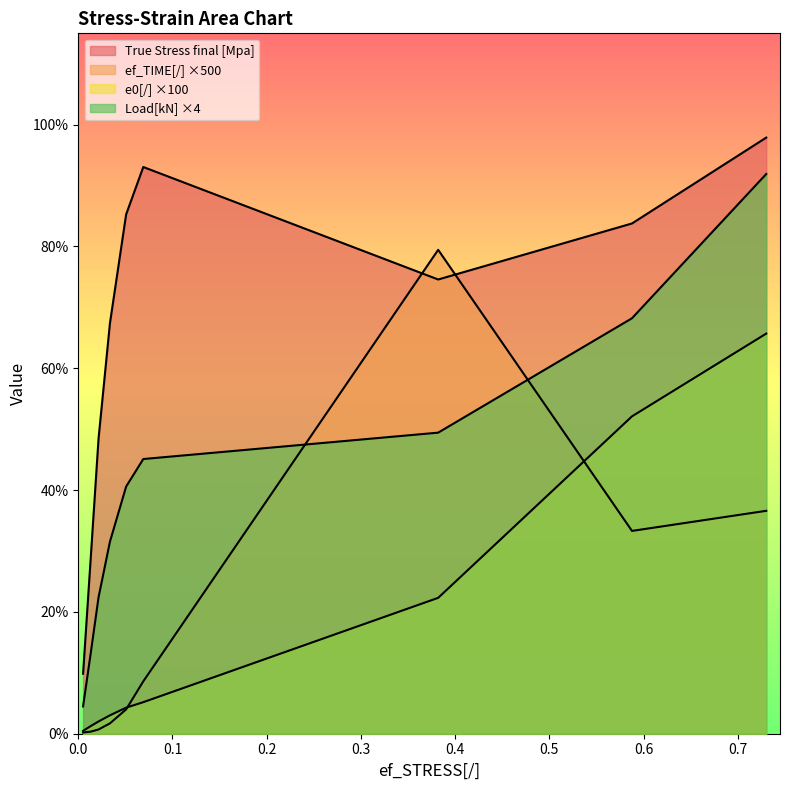

Which series has the largest total across all categories?

True Stress final [Mpa]